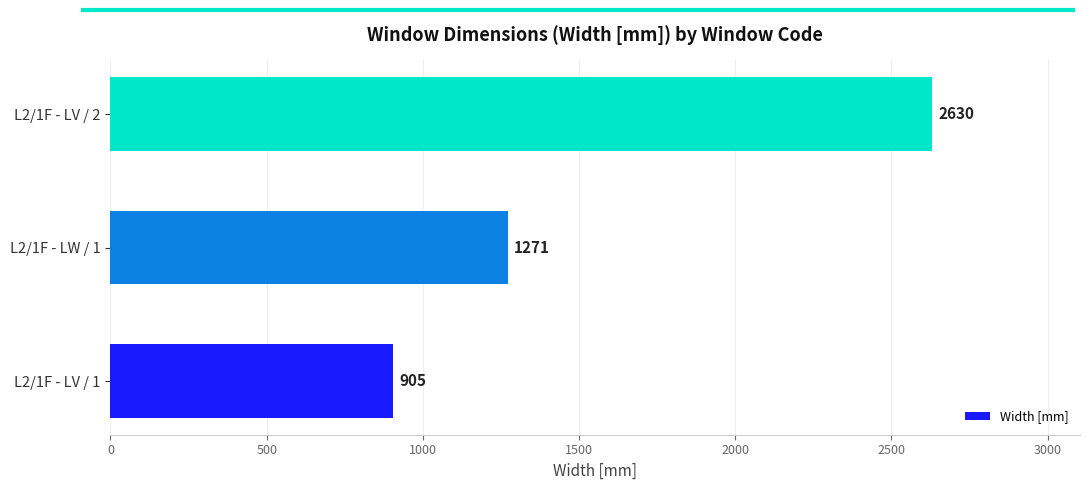

True or false: the data shows 2630 at L2/1F - LV / 2.

True